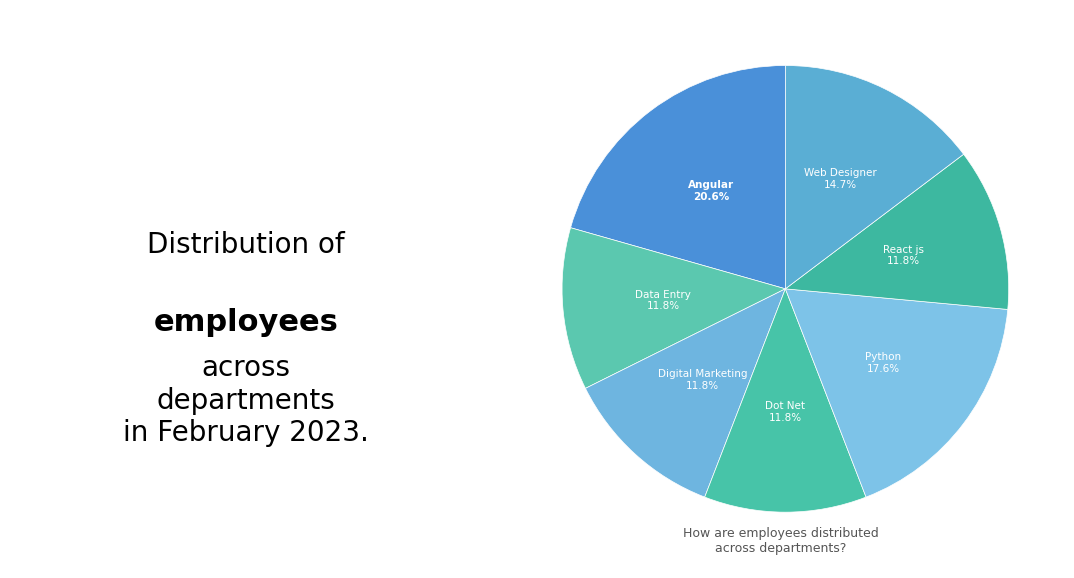

How many slices are in this pie chart?

7